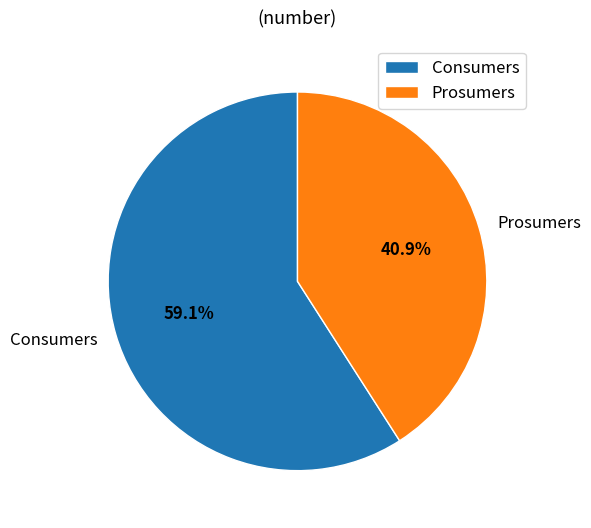

Is it true that Prosumers is 48% of the pie?

False